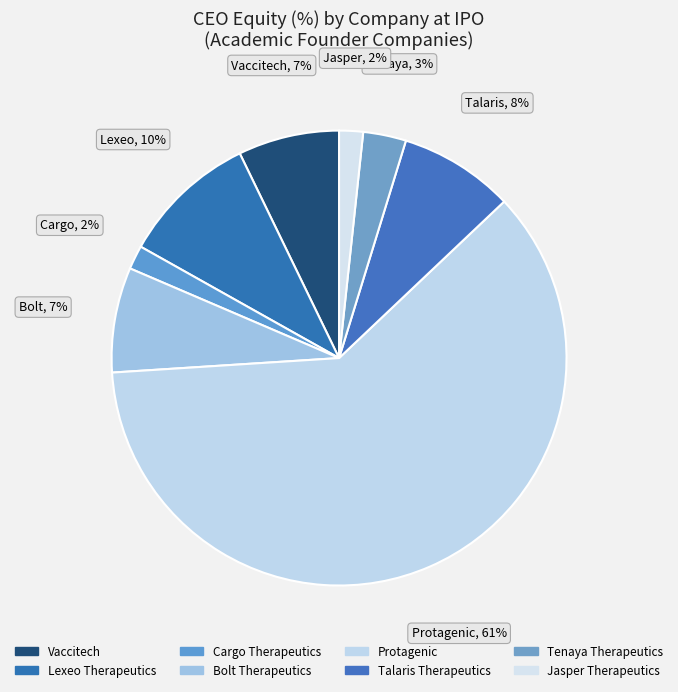

Is Talaris Therapeutics the majority of the pie?

No